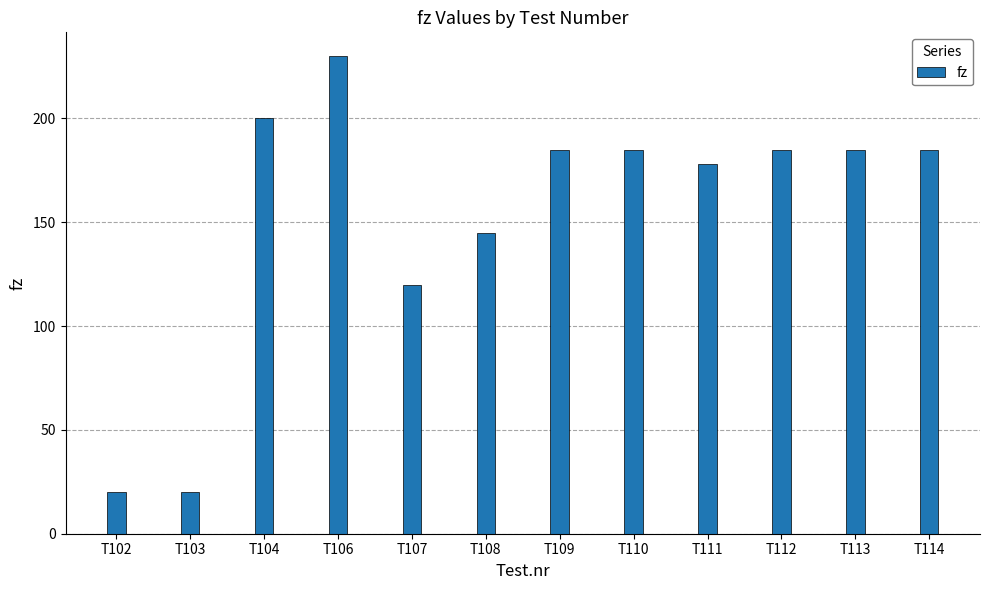

What is the sum of the values at T104 and T112?

385